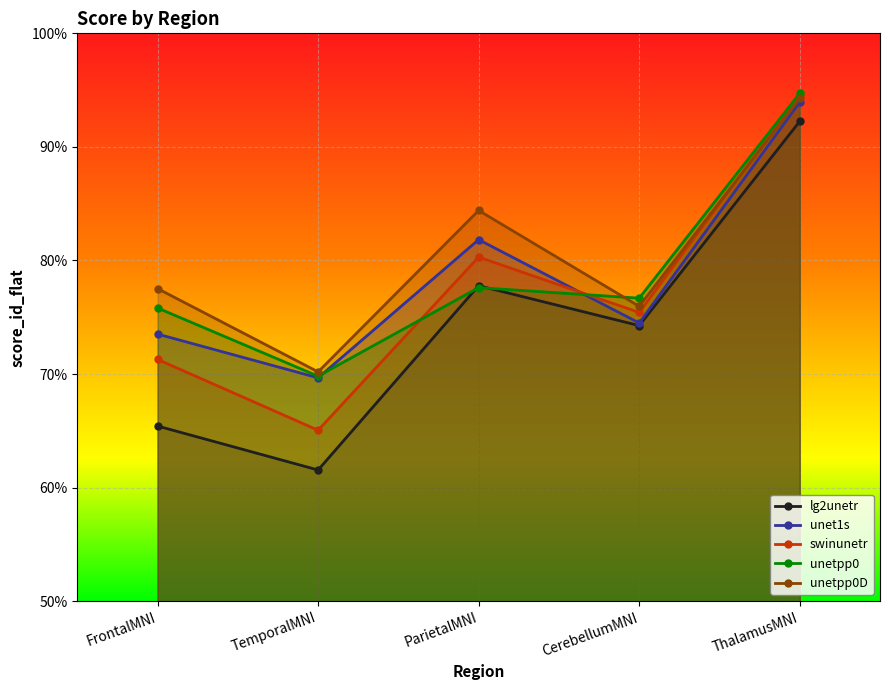

The unetpp0 series shows 1.1 at TemporalMNI. True or false?

False